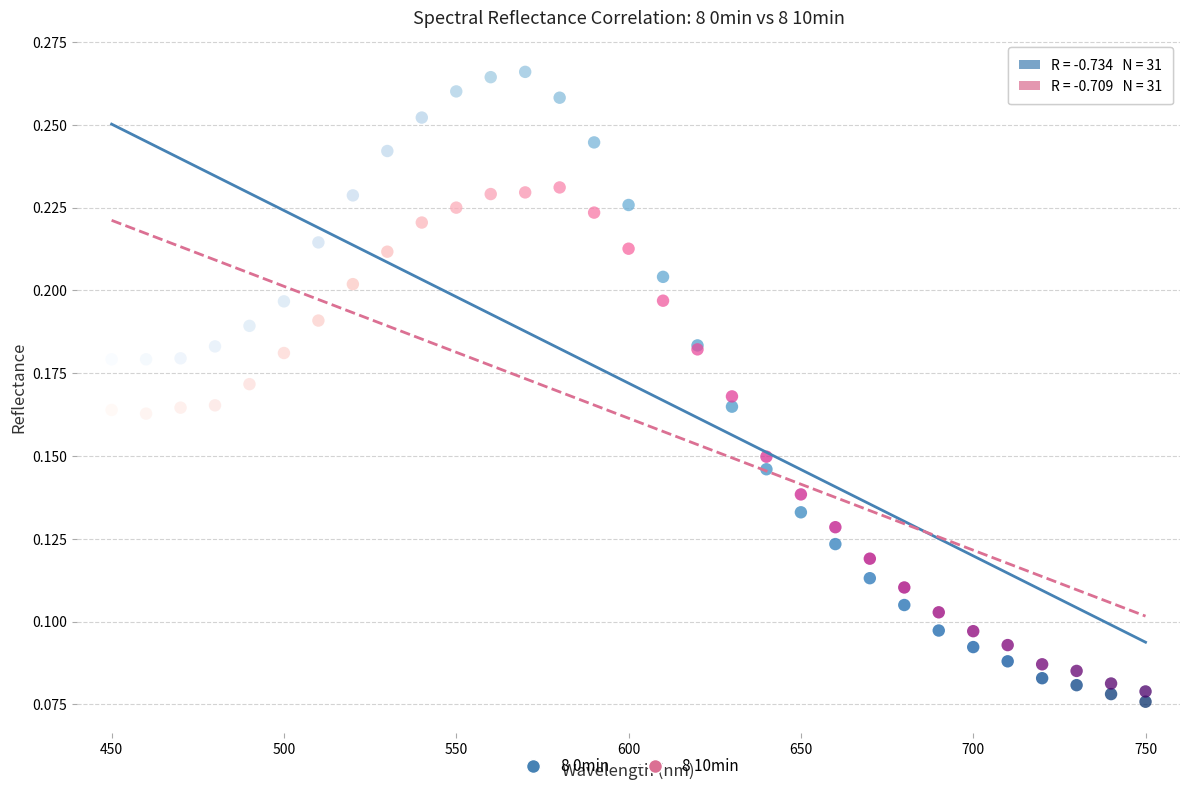

Which series contains the lowest Y value?

8 0min